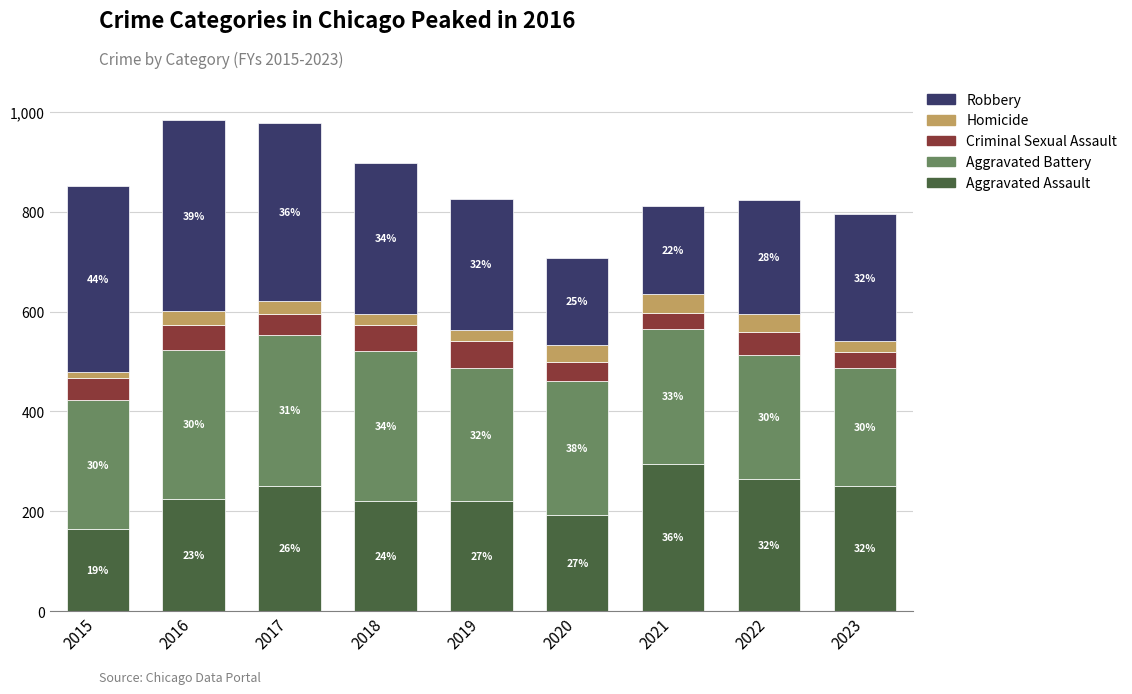

True or false: Robbery has a value of 175 at 2021.

True